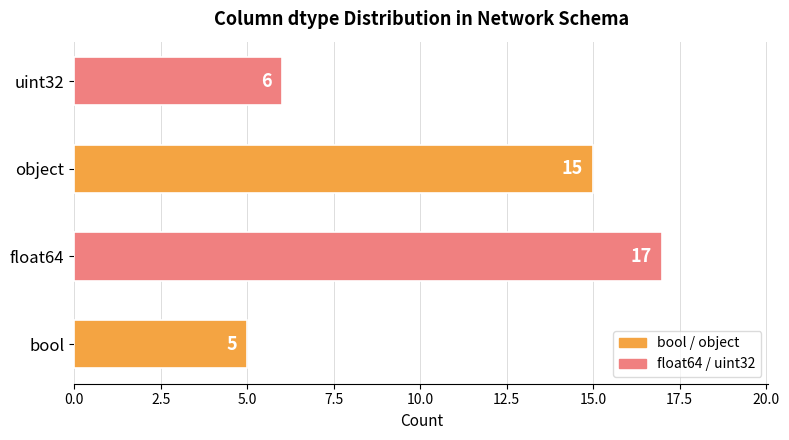

True or false: the data shows 1 at bool.

False